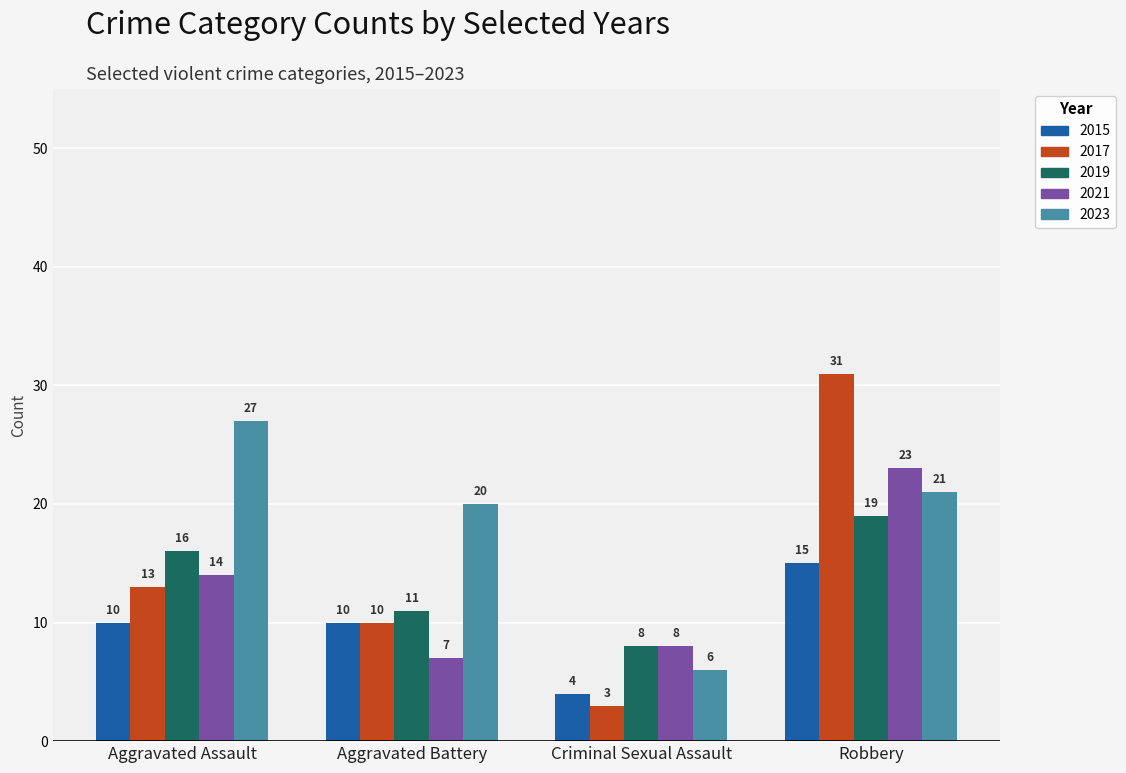

Is the value of 2019 at Robbery greater than the value of 2021 at Robbery?

No